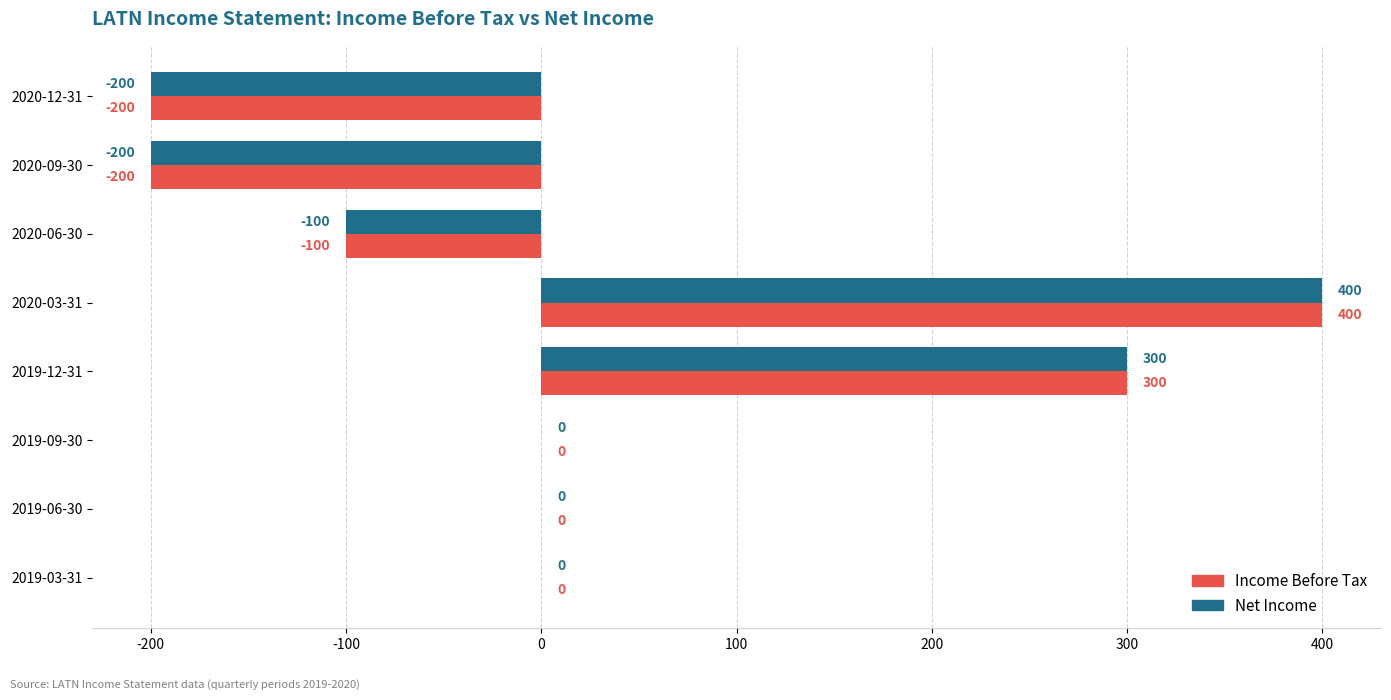

The value of Net Income at 2019-03-31 is 222. True or false?

False